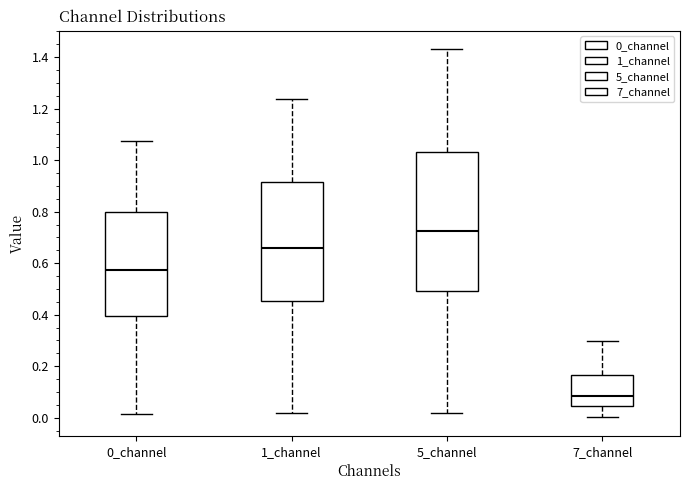

Comparing the boxes themselves (not the whiskers), which one is the tallest?

5_channel